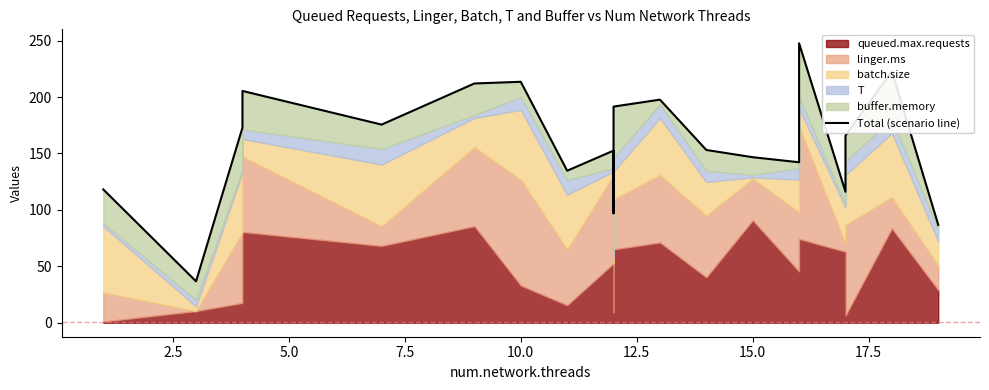

The value at 20.0 is 213.4. True or false?

False